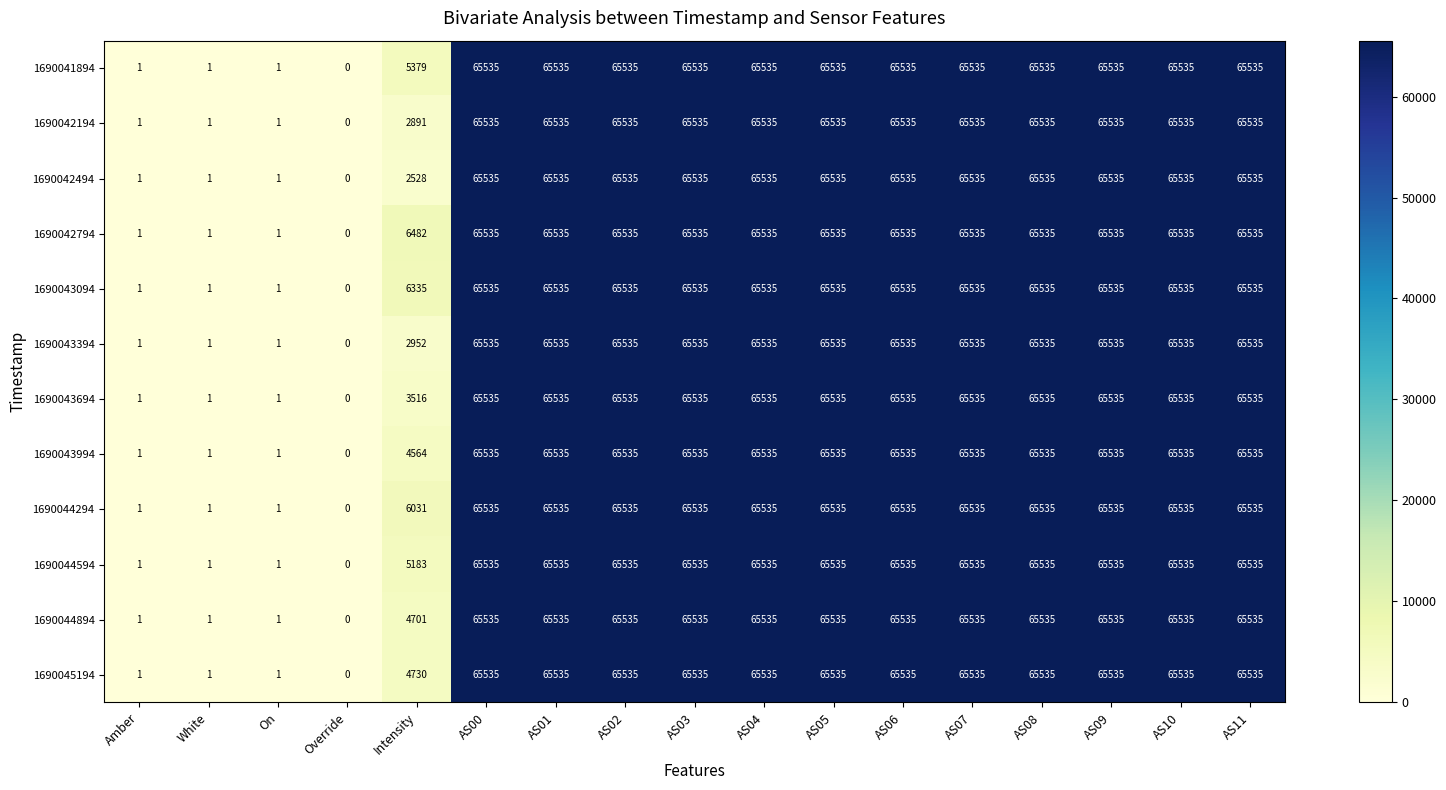

At which label does 1690045194 reach its minimum?

Override